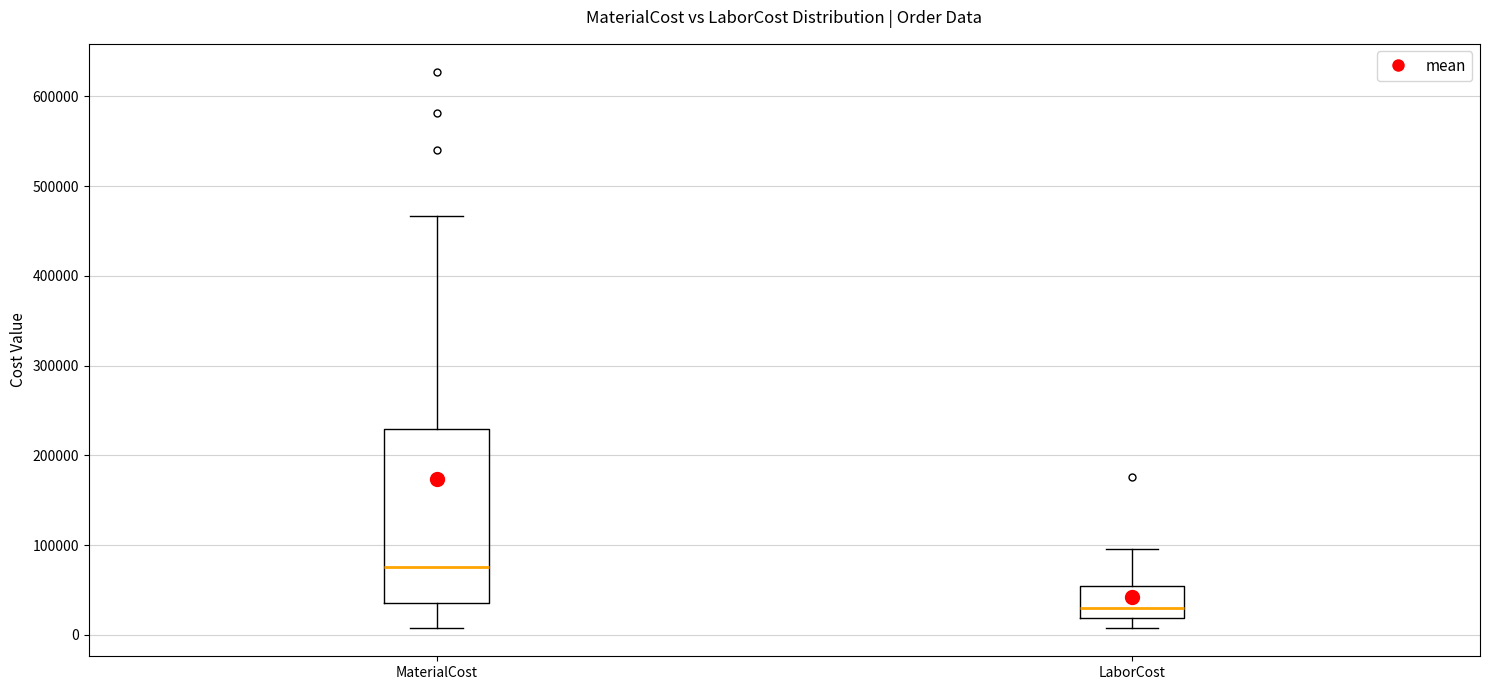

Reading left to right, read every box against the y-axis: the position of its median line, the range the box covers, and the ends of its whiskers. The values are not printed on the chart, so give them approximately, as read against the axis.

MaterialCost: median 80000, box 40000 to 230000, whiskers 10000 to 470000
LaborCost: median 30000, box 20000 to 50000, whiskers 10000 to 100000